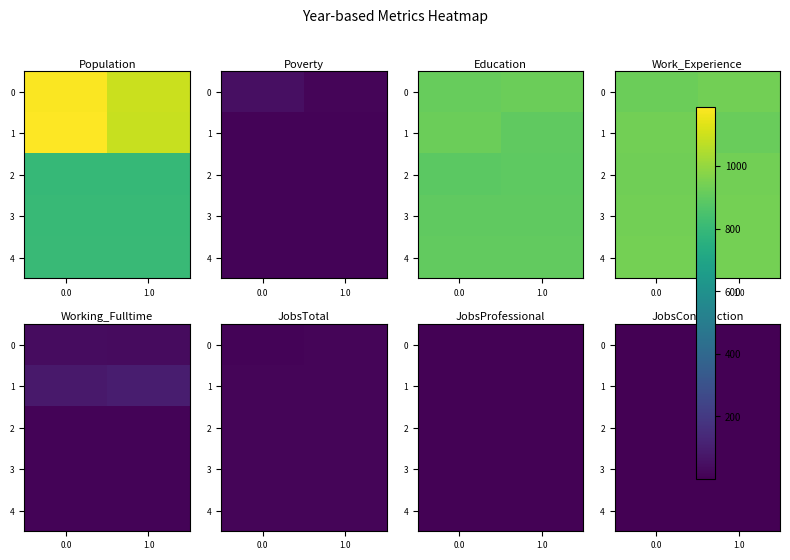

Between 1.0 and 0.0, which is larger?

1.0